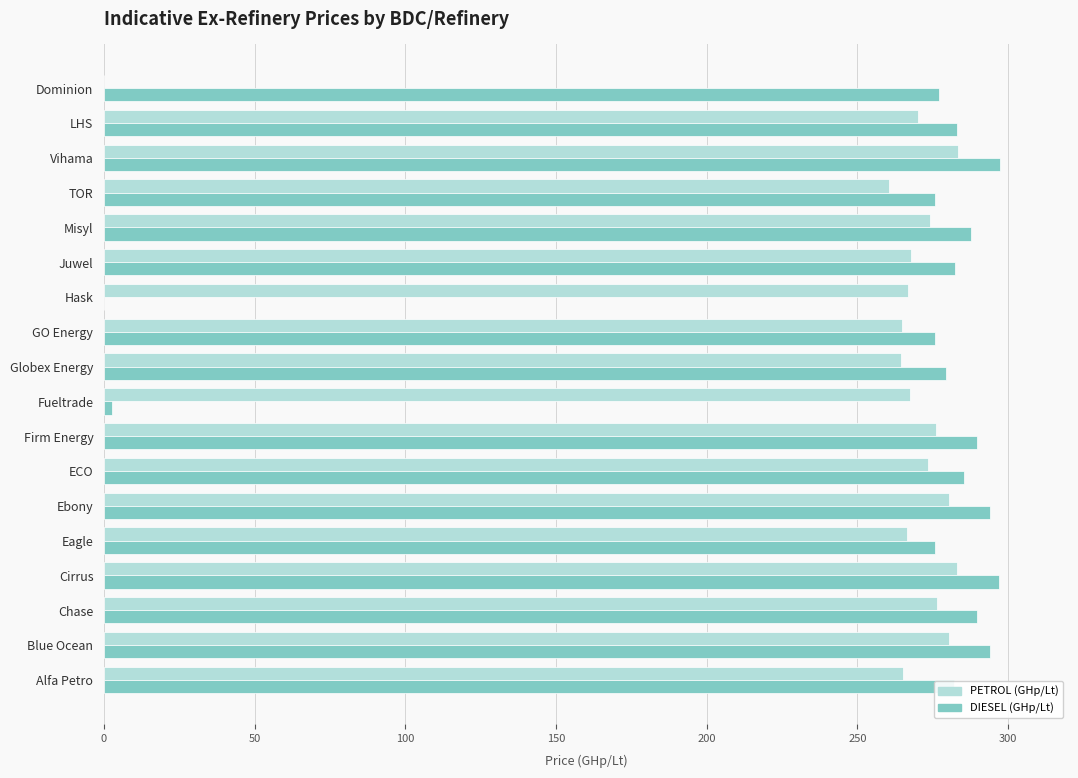

Read the DIESEL (GHp/Lt) value at ECO.

285.5